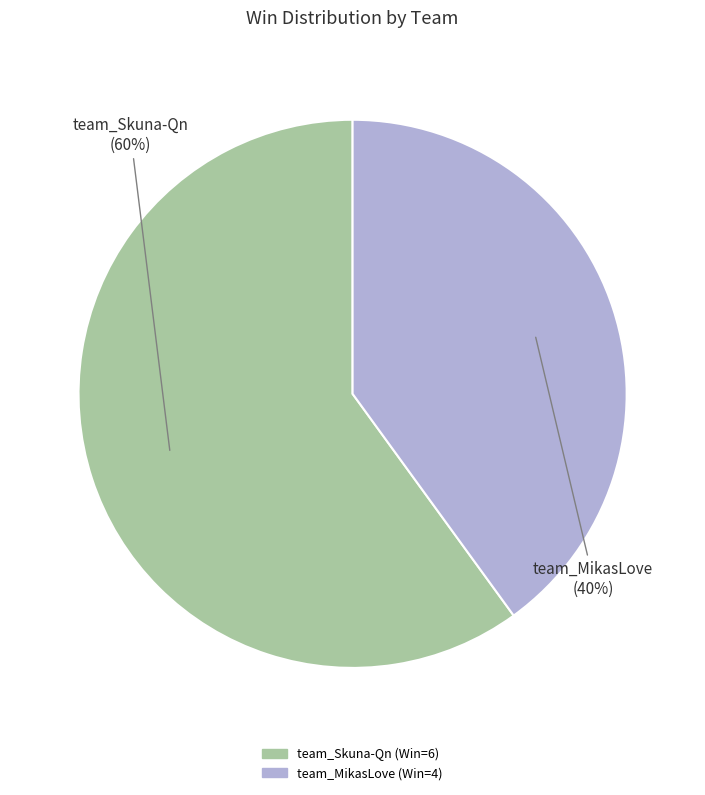

Count the number of slices in the pie.

2